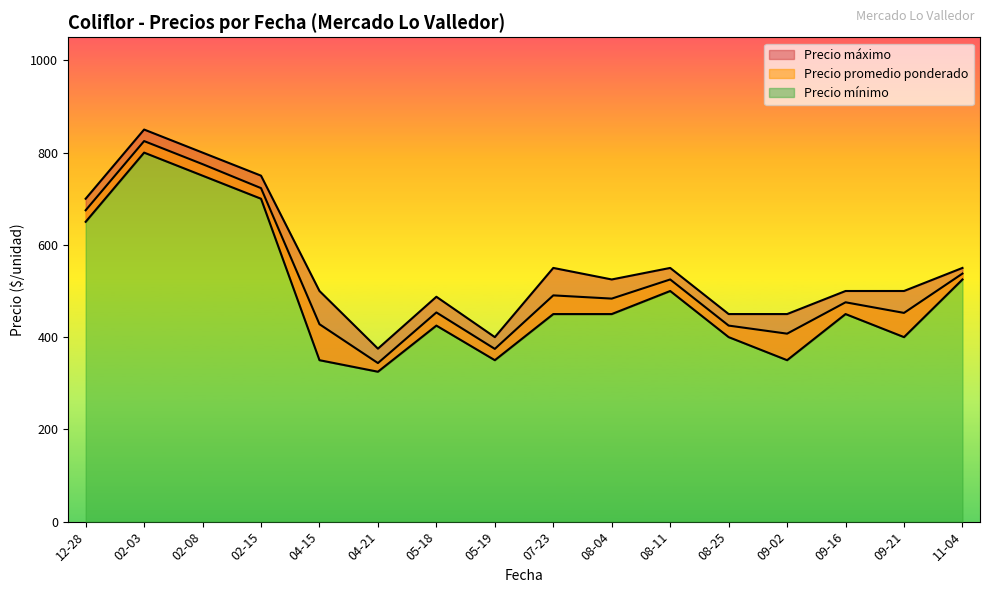

What is the label of the 11th point from the left?

2021-08-11